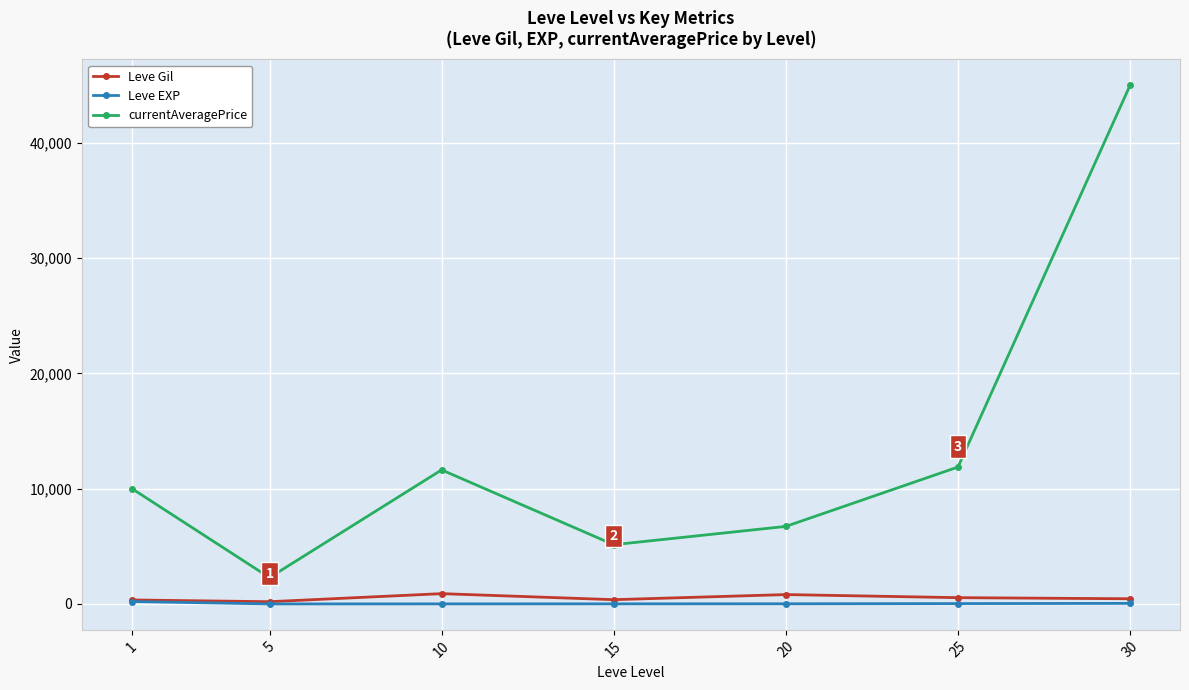

True or false: Leve EXP and currentAveragePrice cross at least once.

False